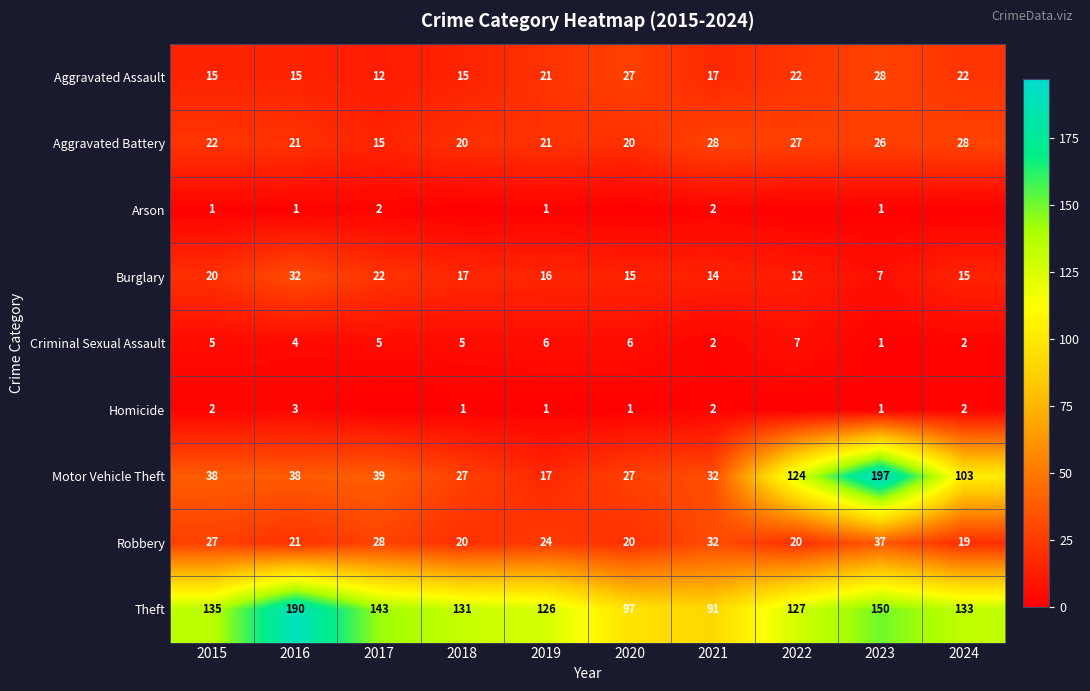

What is the sum of the Motor Vehicle Theft values at 2018 and 2019?

44